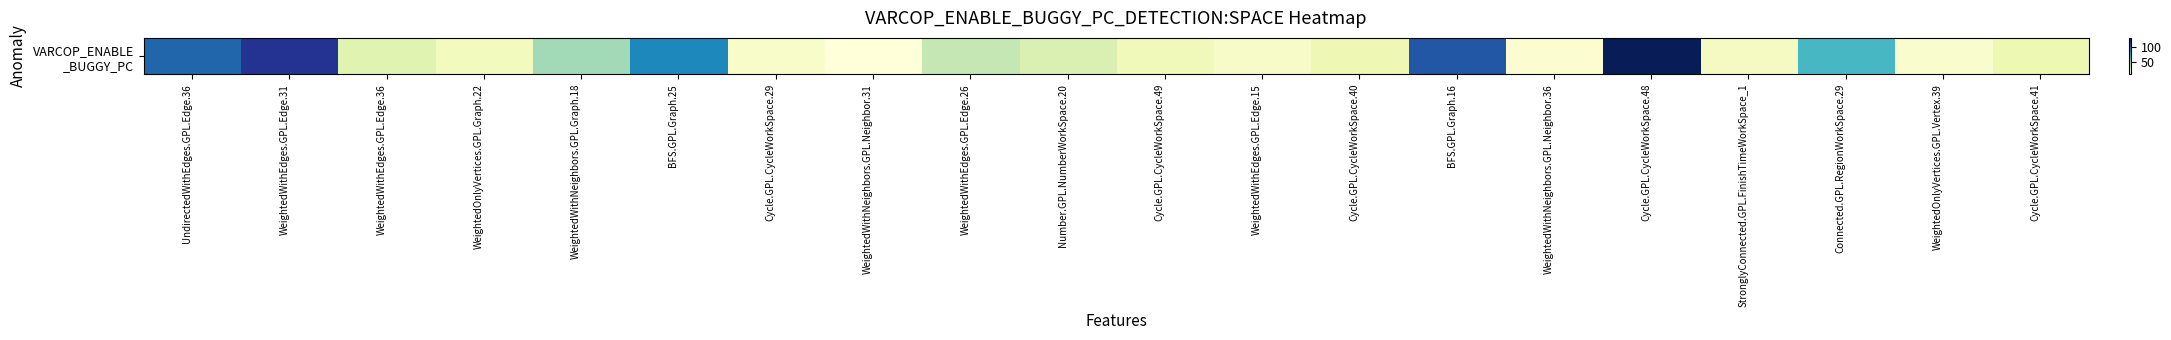

At which category does the chart reach its minimum across all series?

WeightedWithNeighbors.GPL.Neighbor.31